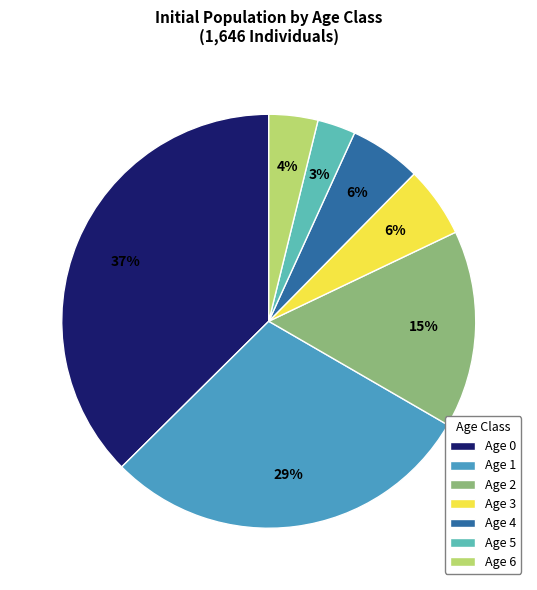

To the nearest percent, what portion does Age 4 represent?

6%